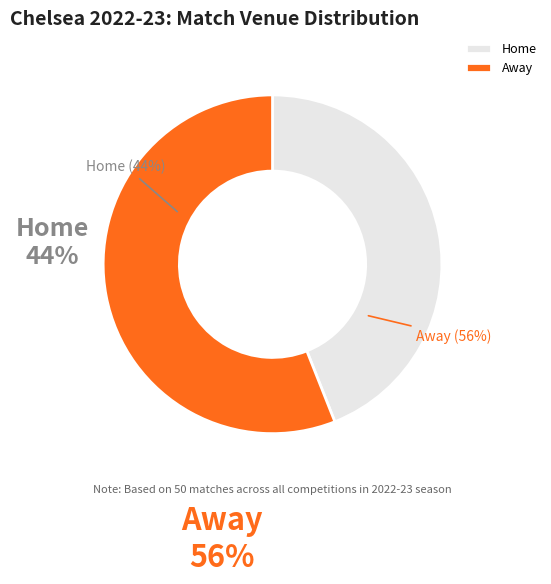

Which category has the biggest portion of the pie?

Away